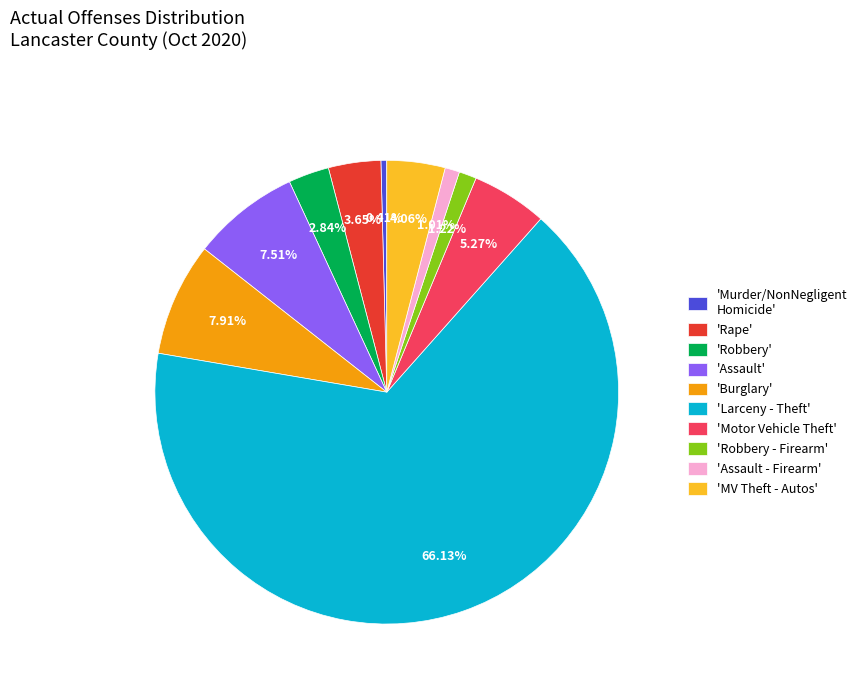

Approximately how many times larger is the value at 'Larceny - Theft' compared to 'MV Theft - Autos'?

16.3